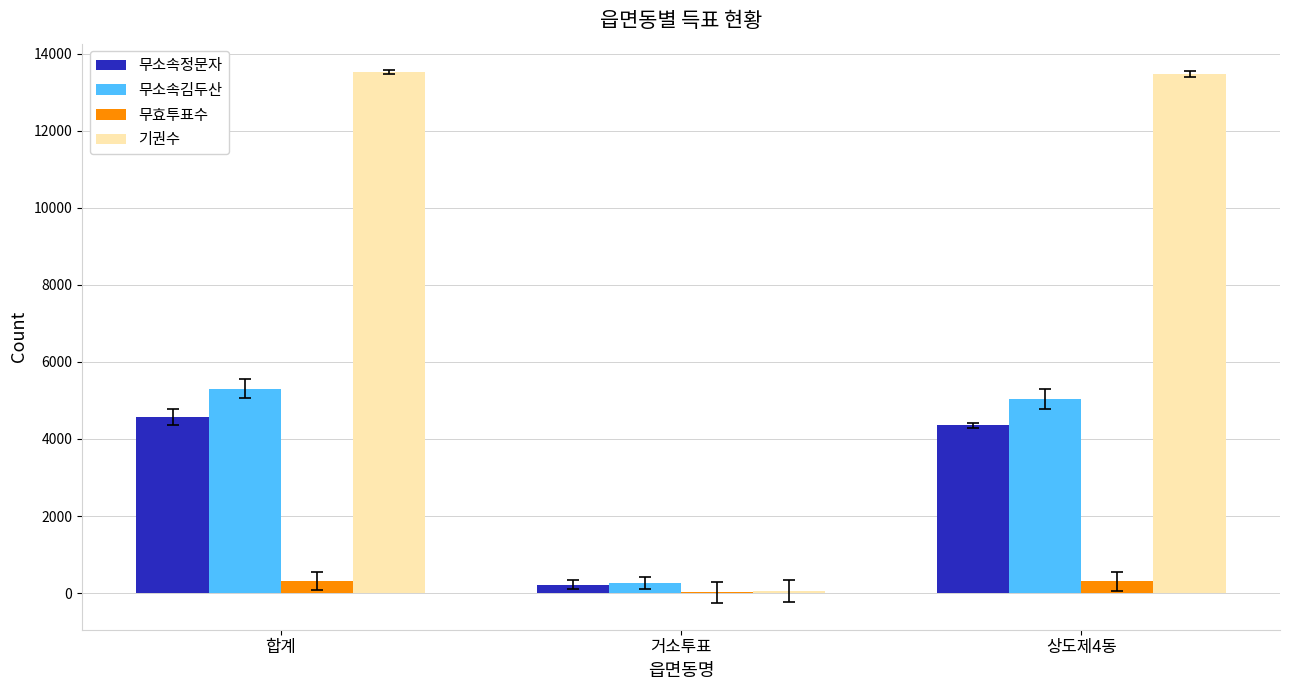

Count the number of data series in this chart.

4